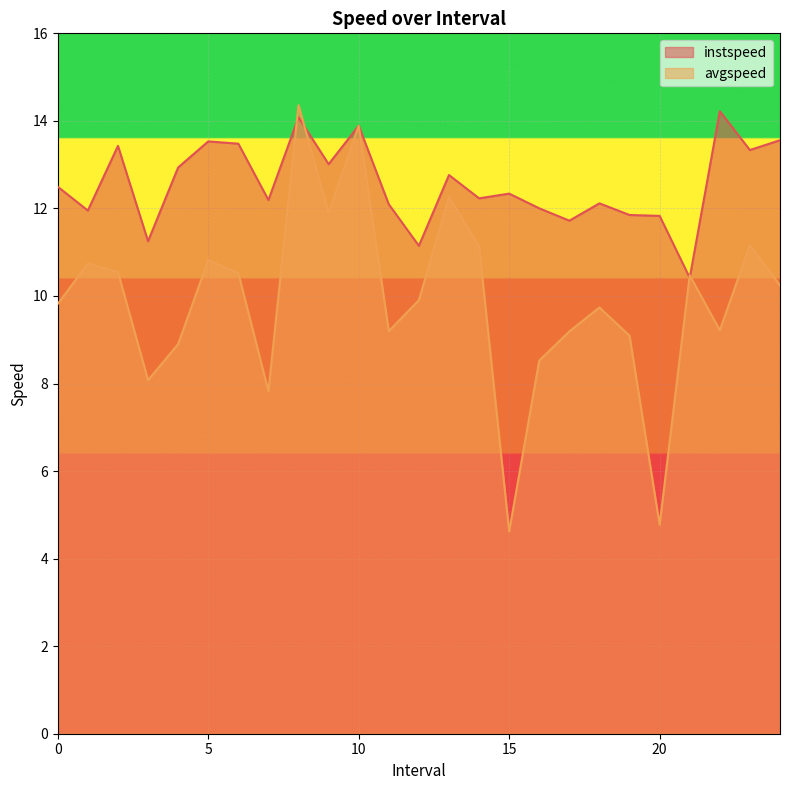

How many times do avgspeed and instspeed cross each other?

4